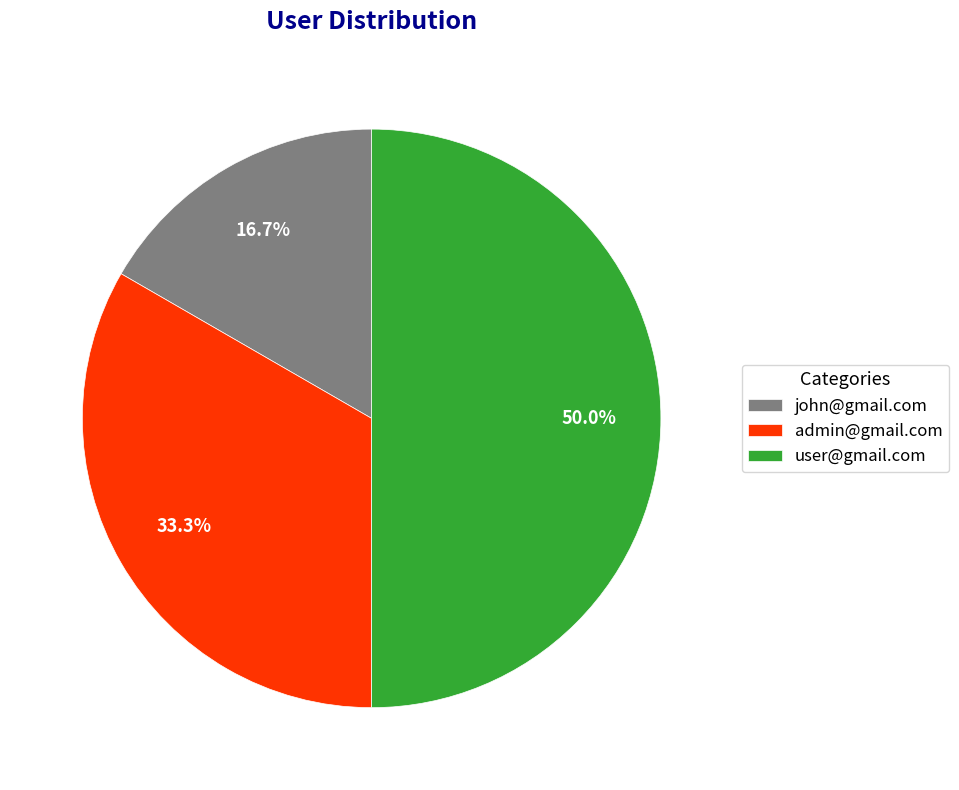

To the nearest percent, what portion does user@gmail.com represent?

50%